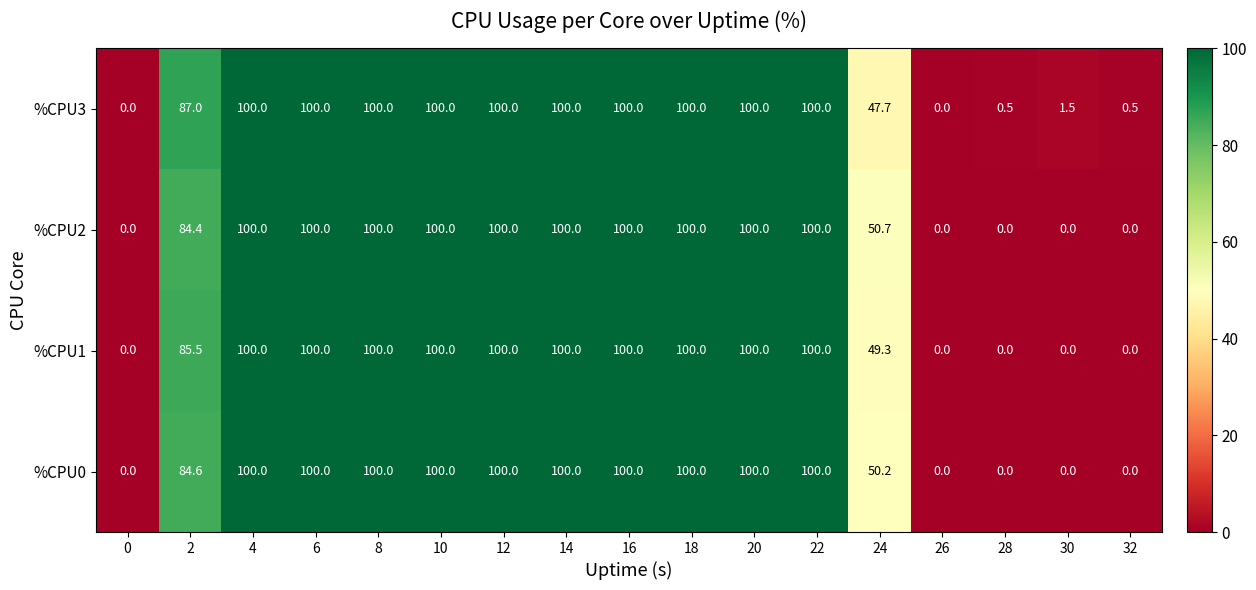

At which label is %CPU3 closest to 50?

24